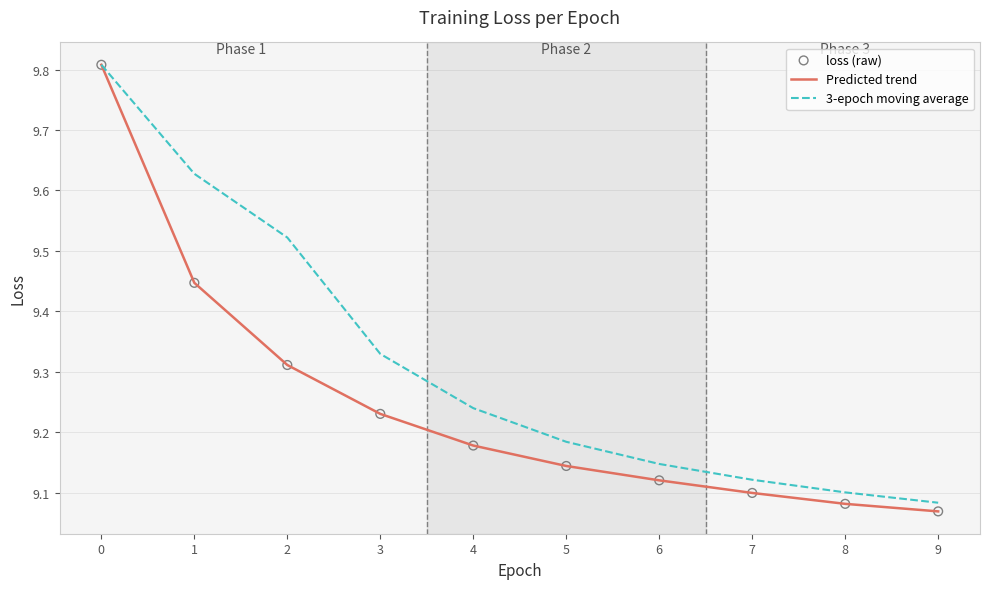

Which series changed the most between 0 and 2?

Predicted trend